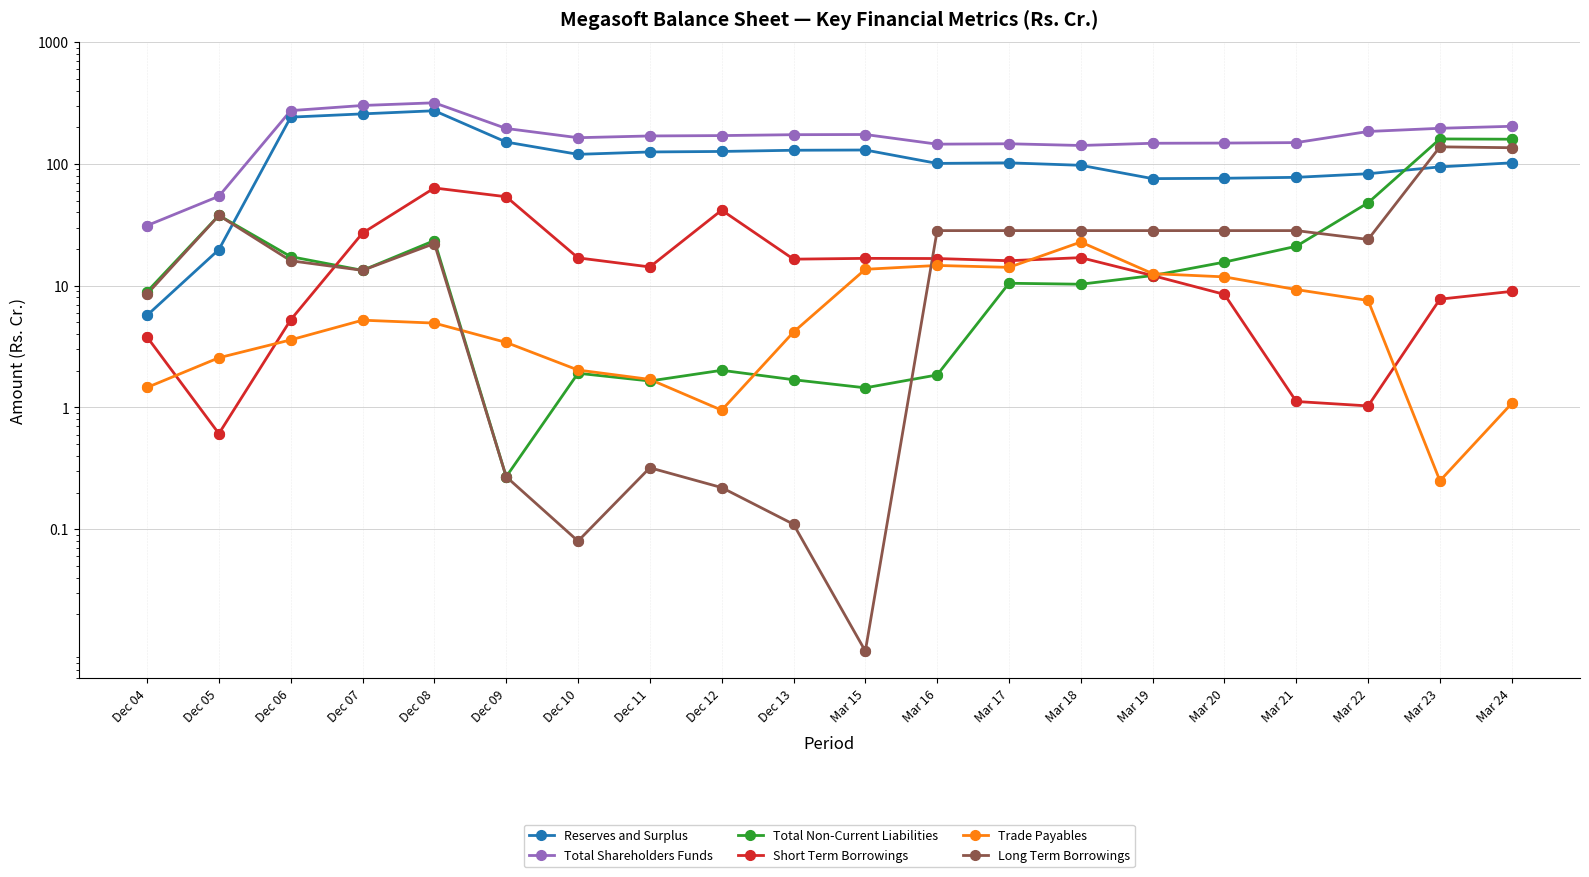

Which series reaches the maximum Y coordinate?

Total Shareholders Funds